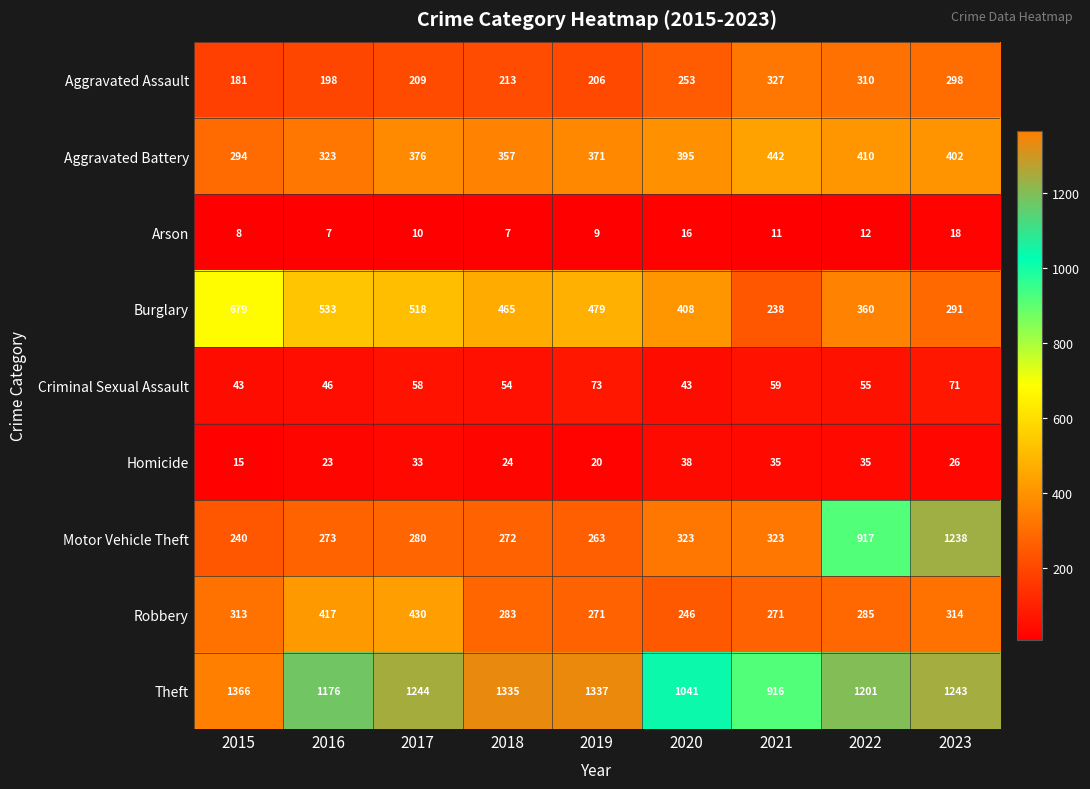

At how many categories does at least one series exceed 544?

9